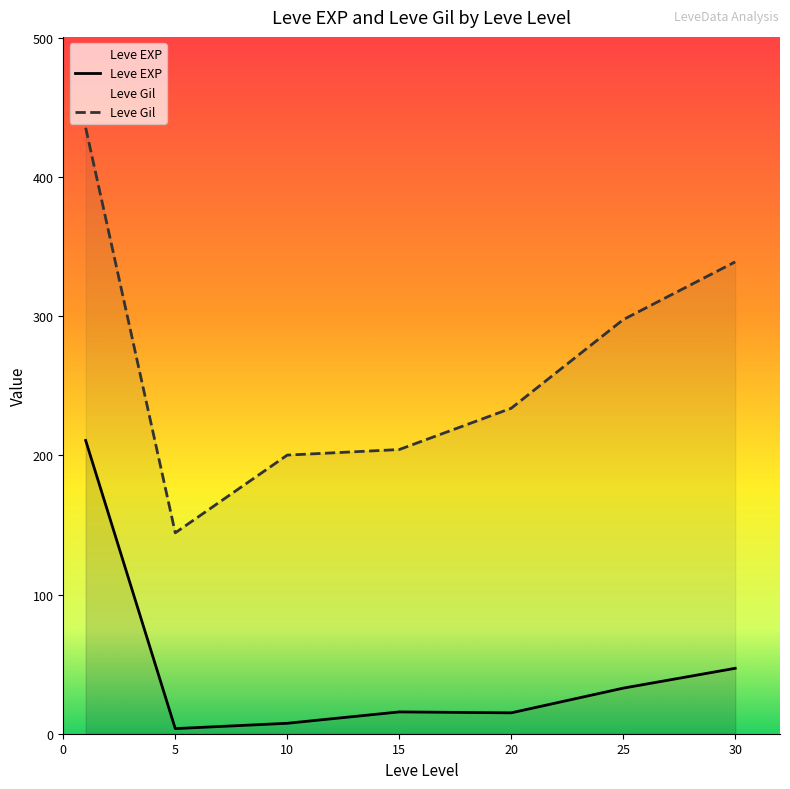

What is the maximum value for Leve EXP?

210.7